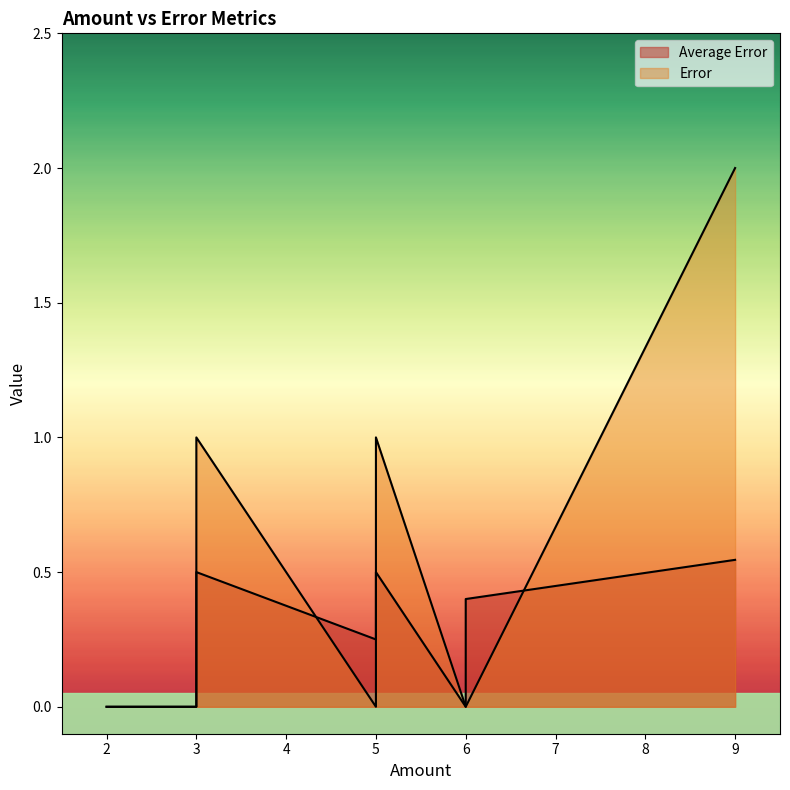

True or false: Error has more than 2 interior local peaks.

False